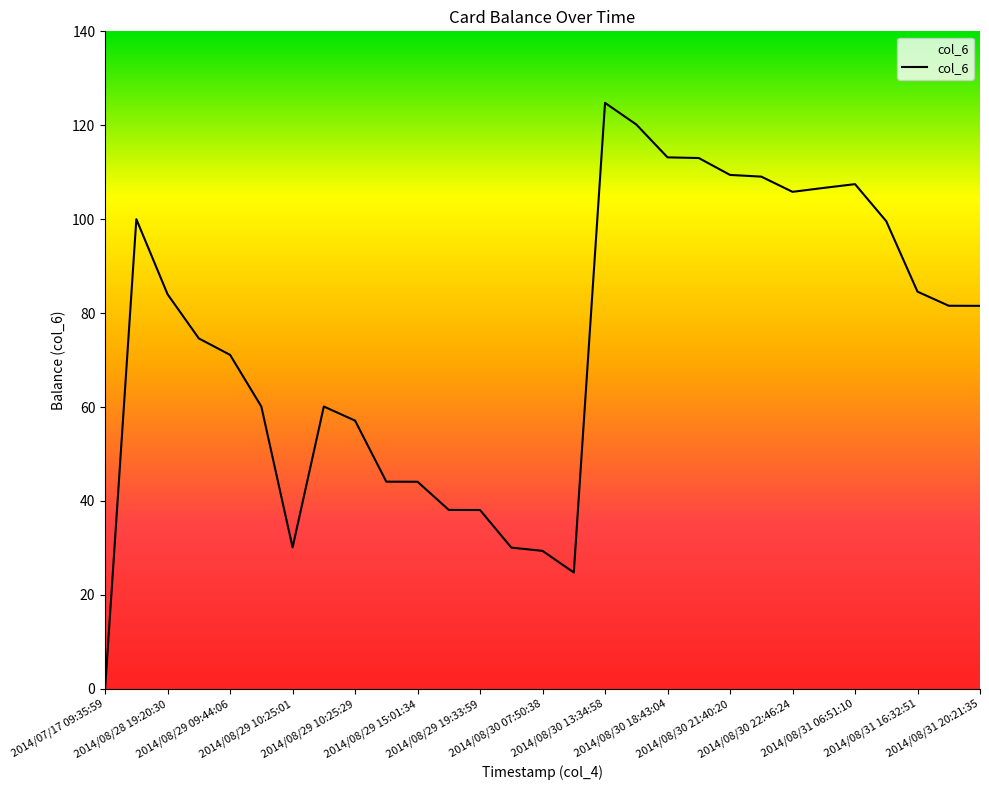

What is the greatest value displayed?

124.8